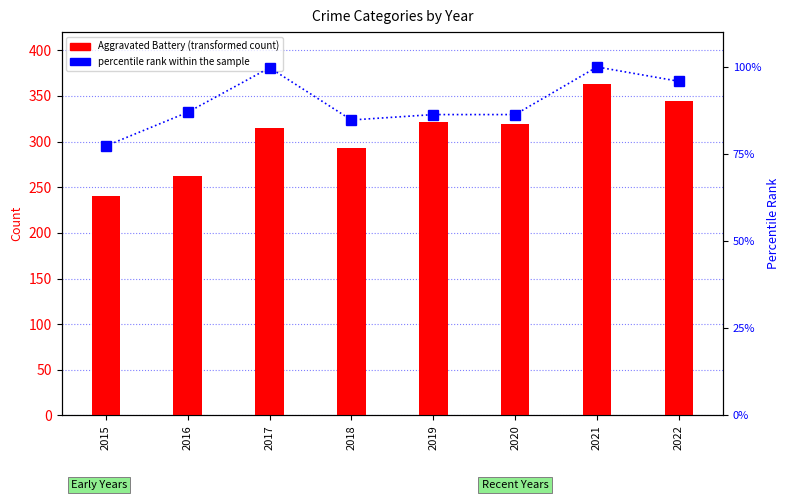

Reading left to right, list all the values displayed in this chart.

Aggravated Battery: 2015=240.0	2016=262.0	2017=315.0	2018=293.0	2019=321.0	2020=319.0	2021=363.0	2022=344.0
percentile rank within the sample: 2015=77.3	2016=87.0	2017=99.8	2018=84.8	2019=86.3	2020=86.3	2021=100.0	2022=95.9